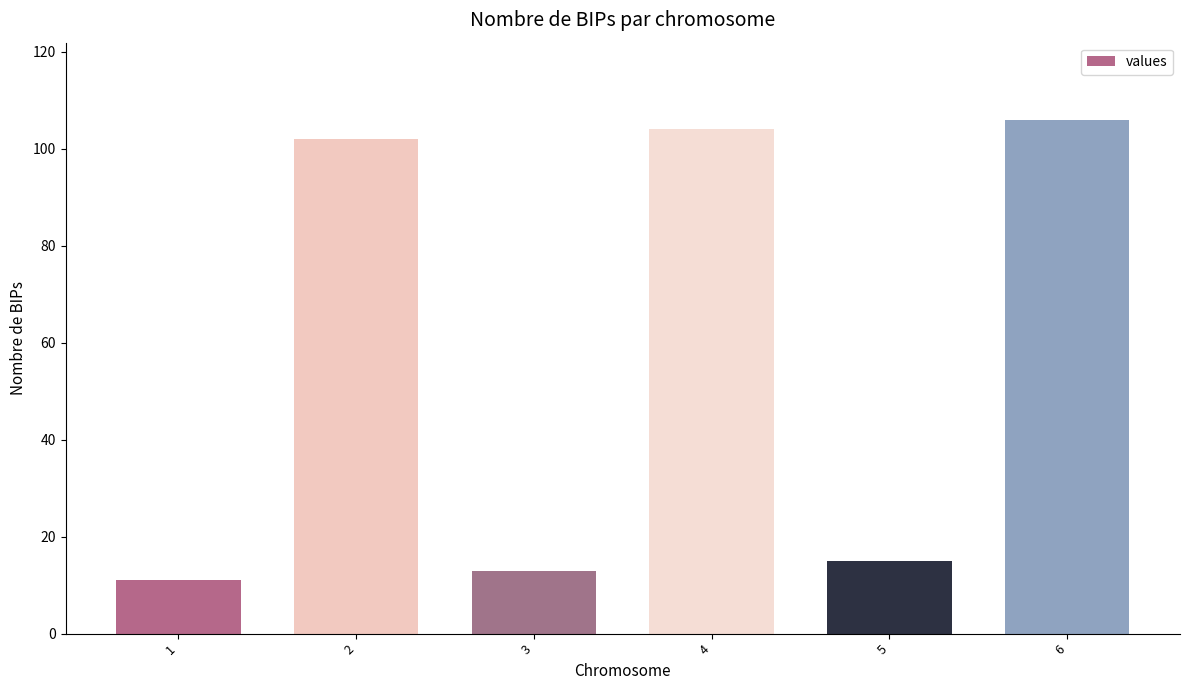

The chart shows a value of 11 at 1. True or false?

True